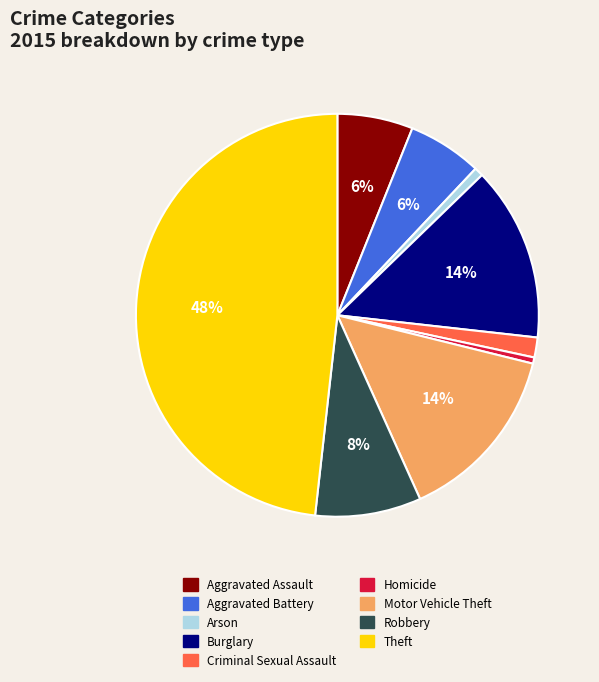

What percentage is the Robbery slice, to the nearest percent?

8%